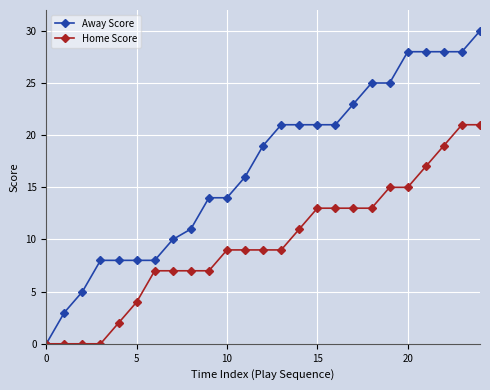

Rank the series by their average value, from lowest to highest.

Home Score, Away Score